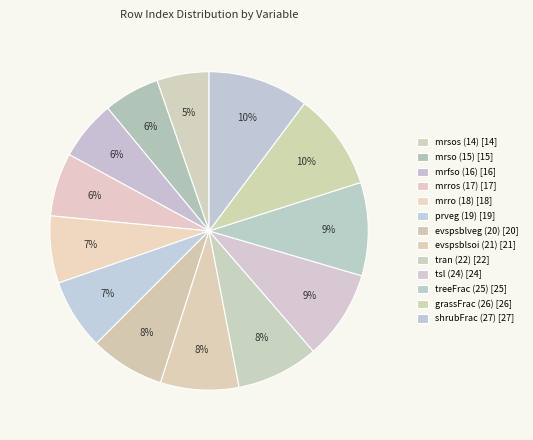

Which has a higher value, mrso (15) or mrro (18)?

mrro (18)